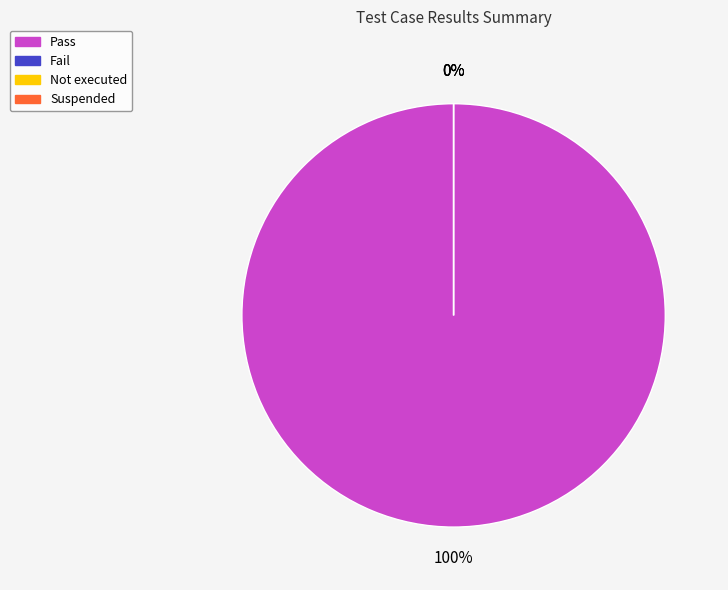

Which category has the biggest portion of the pie?

Pass